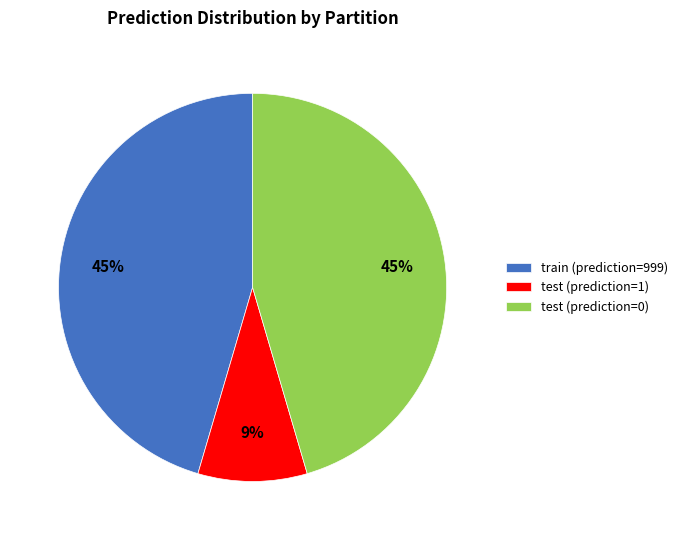

To the nearest percent, what is the average slice percentage?

33%